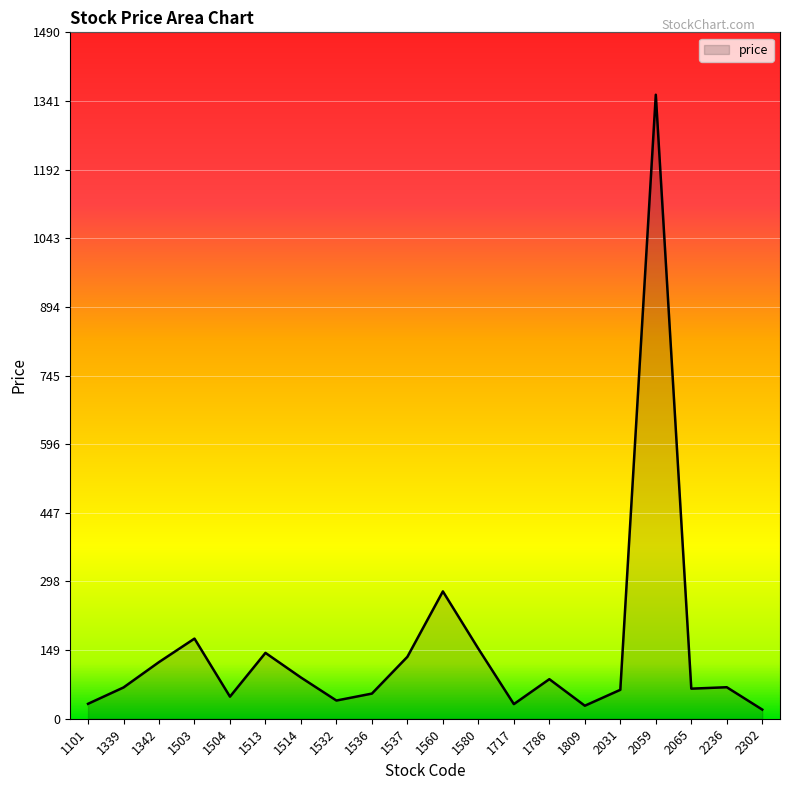

At which category does the data reach its first local valley?

1504